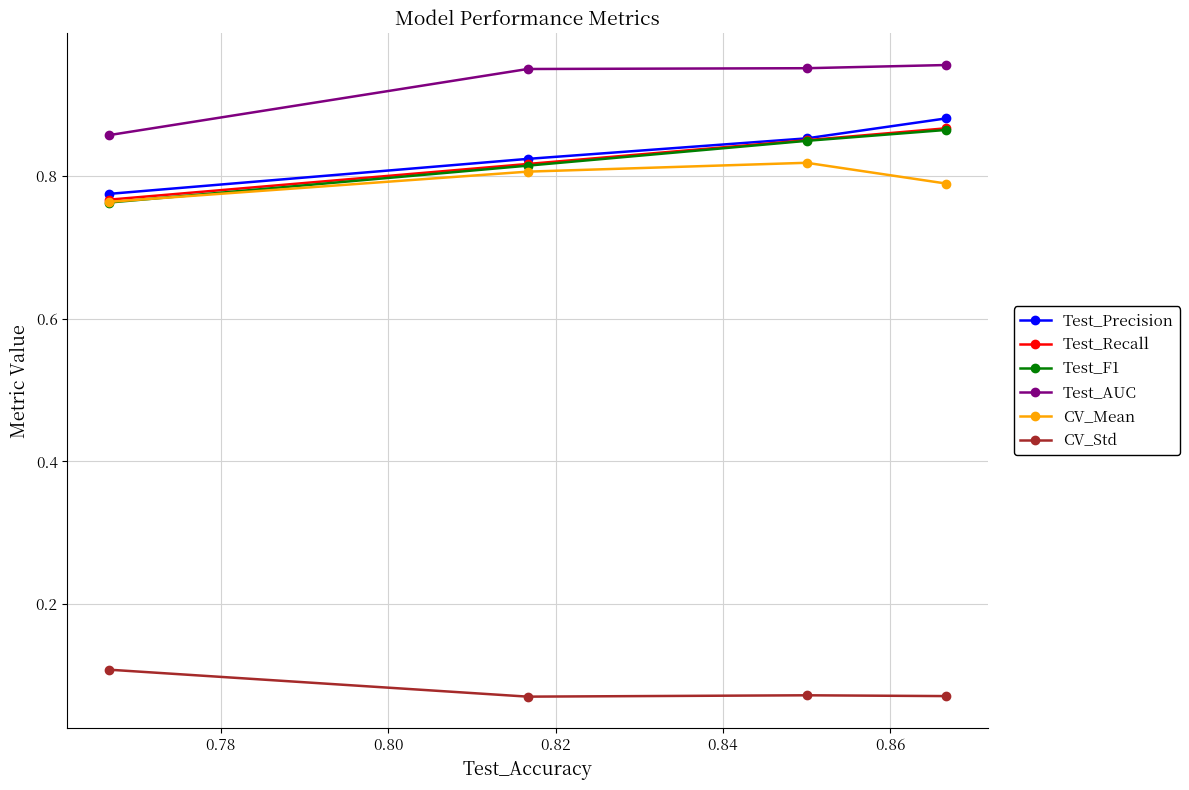

Which series has the largest total across all categories?

Test_AUC